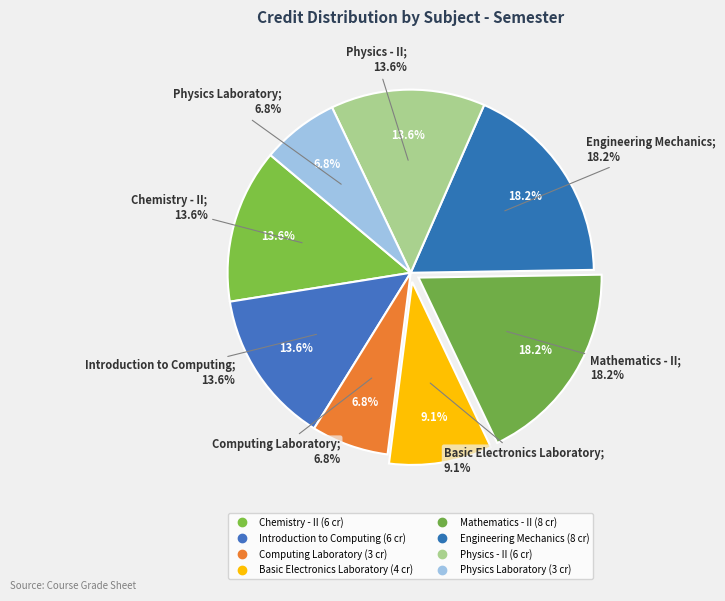

To the nearest percent, what percentage of the pie is Basic Electronics Laboratory?

9%